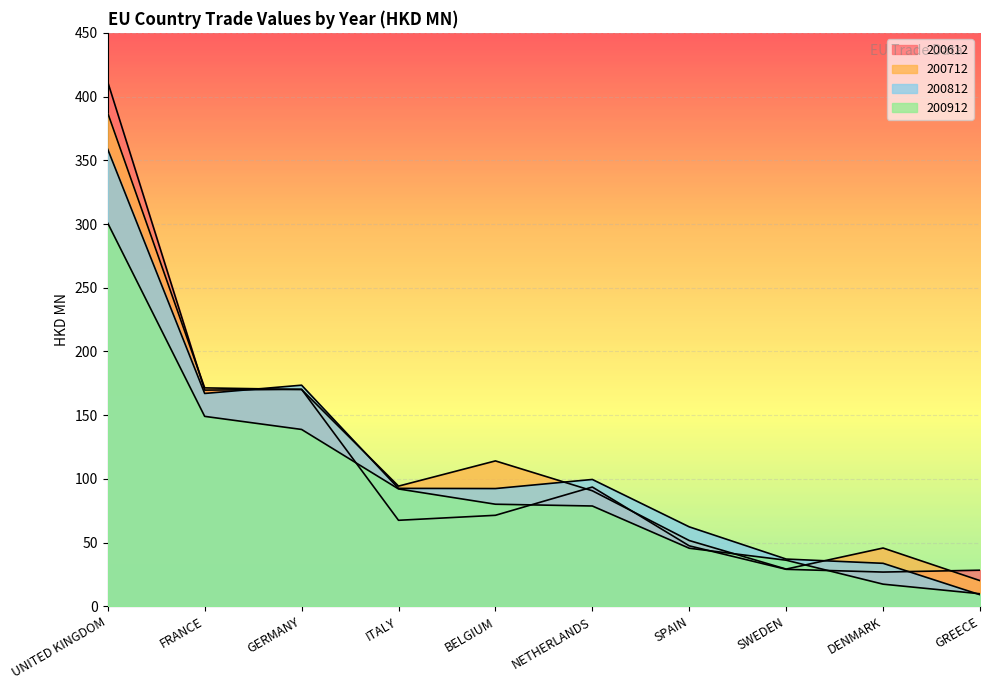

What are all the series names shown in the legend?

200612, 200712, 200812, 200912